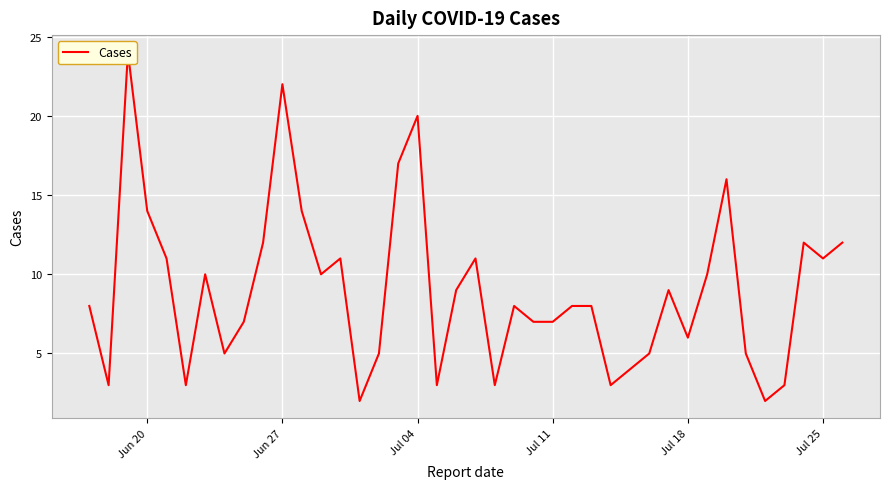

How many series are shown in this chart?

1